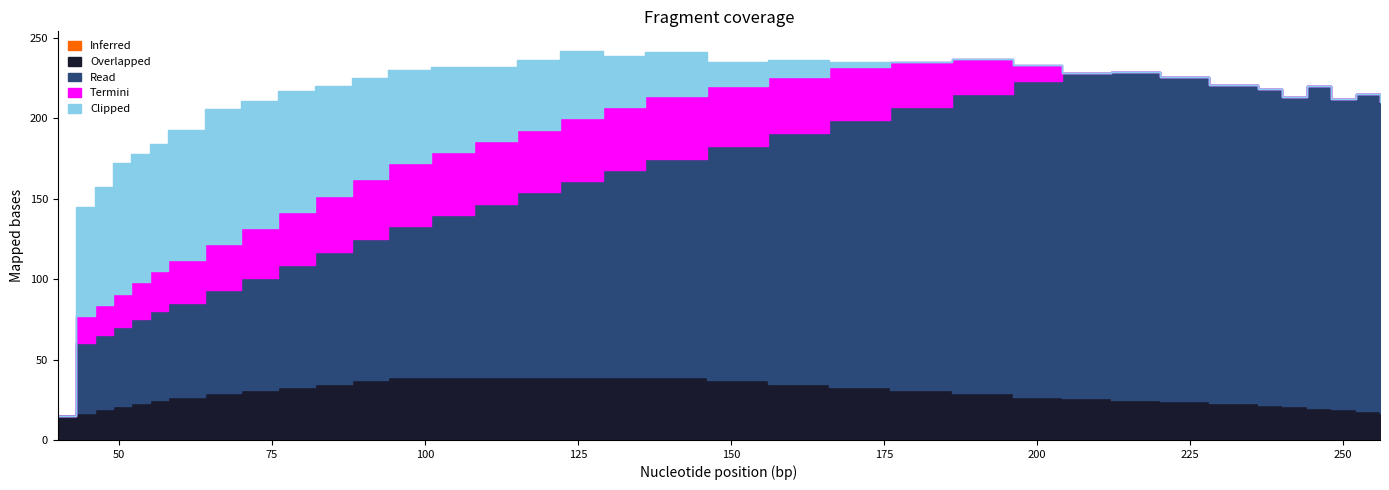

What is the difference between the maximum and minimum values in the Clipped series?

84